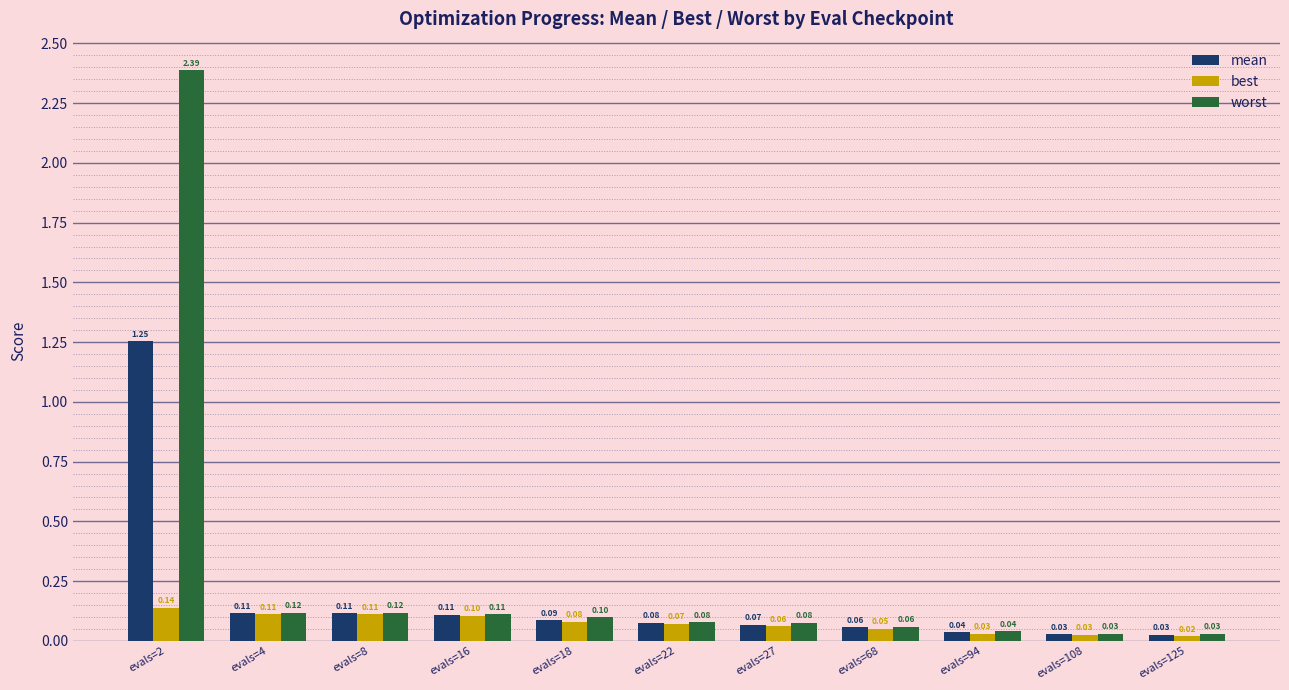

How many bars are there in total?

33